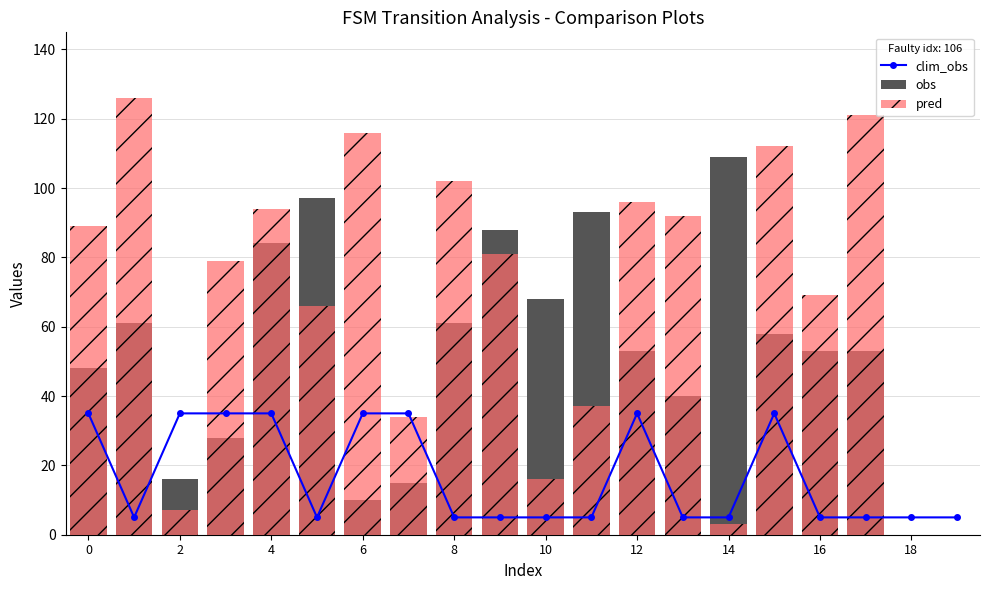

What is the difference between the maximum and minimum values in the pred series?

126